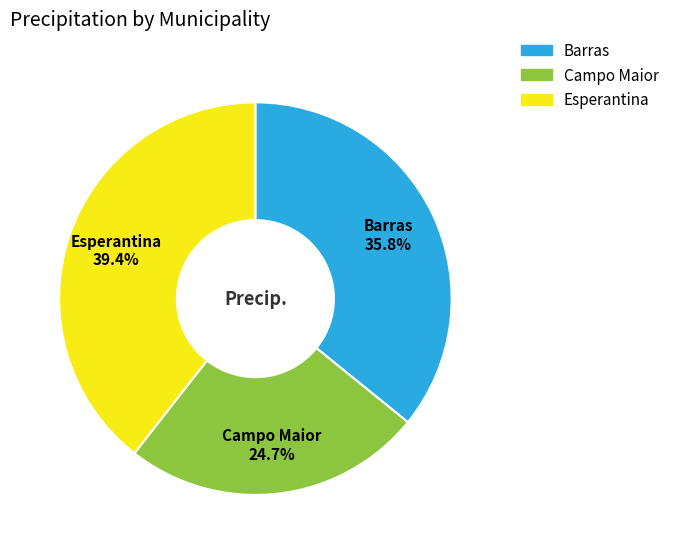

Between Campo Maior and Esperantina, which is larger?

Esperantina